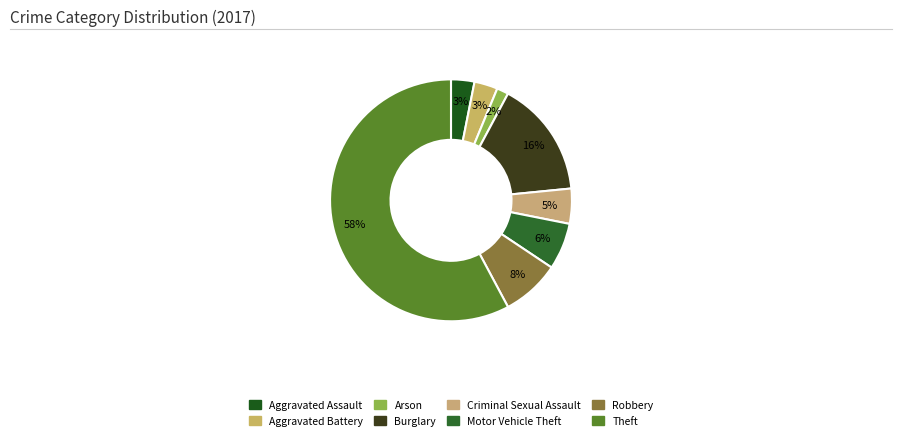

Rank the categories by value from highest to lowest.

Theft, Burglary, Robbery, Motor Vehicle Theft, Criminal Sexual Assault, Aggravated Assault, Aggravated Battery, Arson